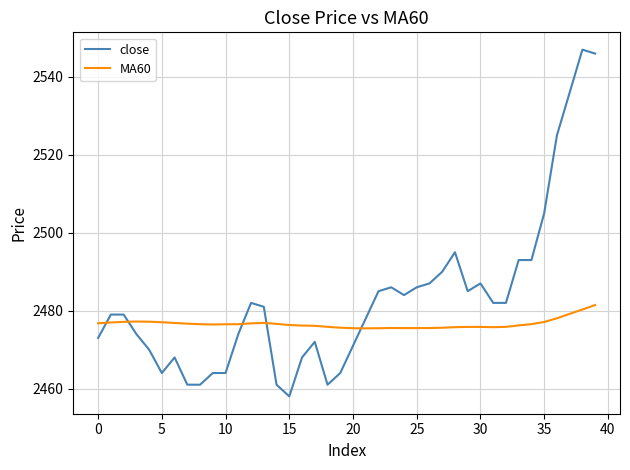

What is the smallest value displayed?

2458.0